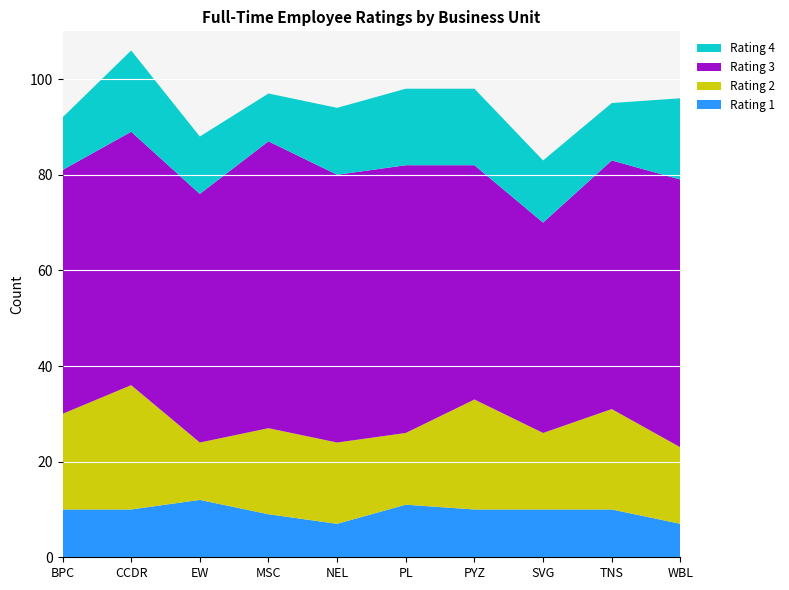

Reading left to right, list all the values displayed in this chart.

Rating 1: BPC=10	CCDR=10	EW=12	MSC=9	NEL=7	PL=11	PYZ=10	SVG=10	TNS=10	WBL=7
Rating 2: BPC=20	CCDR=26	EW=12	MSC=18	NEL=17	PL=15	PYZ=23	SVG=16	TNS=21	WBL=16
Rating 3: BPC=51	CCDR=53	EW=52	MSC=60	NEL=56	PL=56	PYZ=49	SVG=44	TNS=52	WBL=56
Rating 4: BPC=11	CCDR=17	EW=12	MSC=10	NEL=14	PL=16	PYZ=16	SVG=13	TNS=12	WBL=17